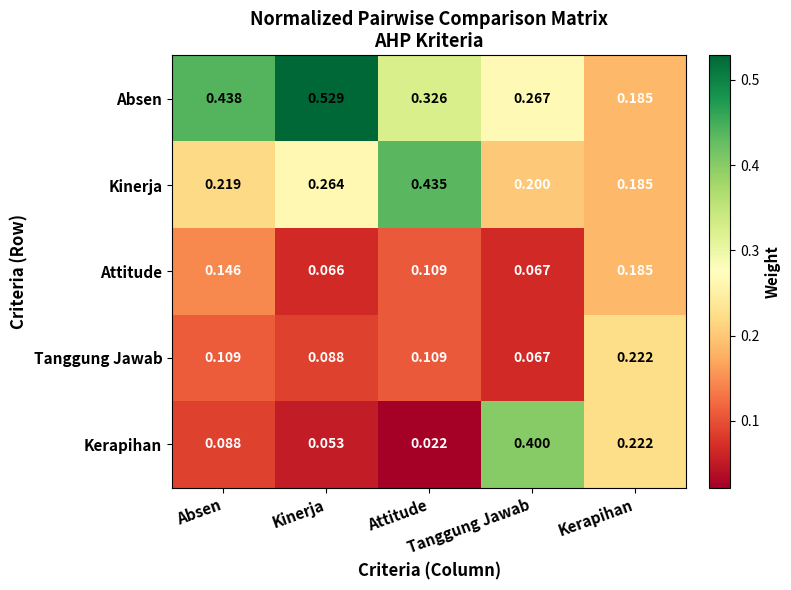

Which series has the largest range (max minus min)?

Kerapihan